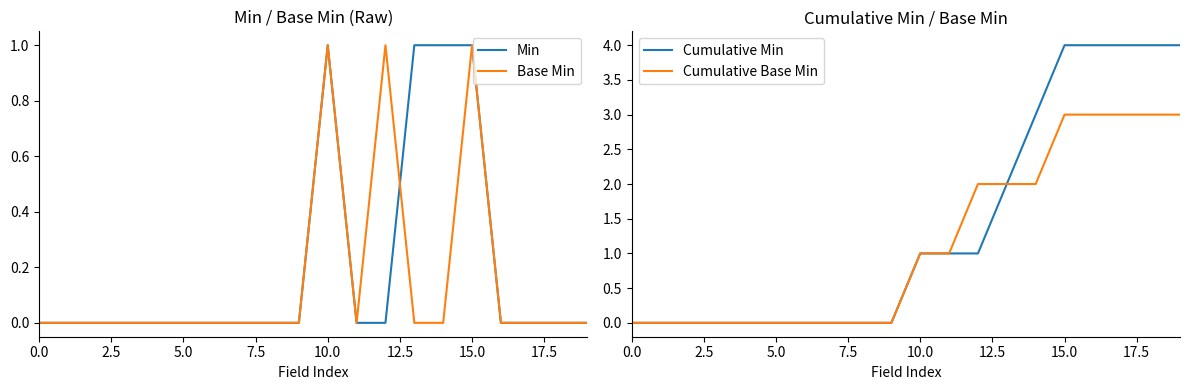

True or false: Min has a value of 0 at 5.0.

True